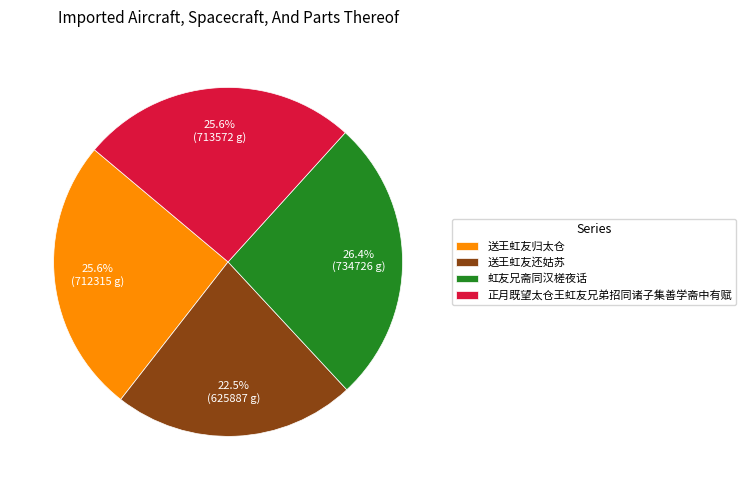

Which slice is the smallest?

送王虹友还姑苏